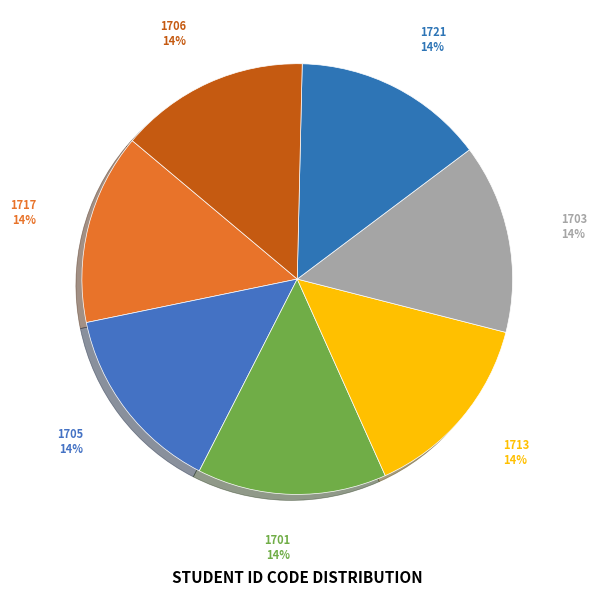

What is the ratio of the value at 1701 to the value at 1721?

1.0